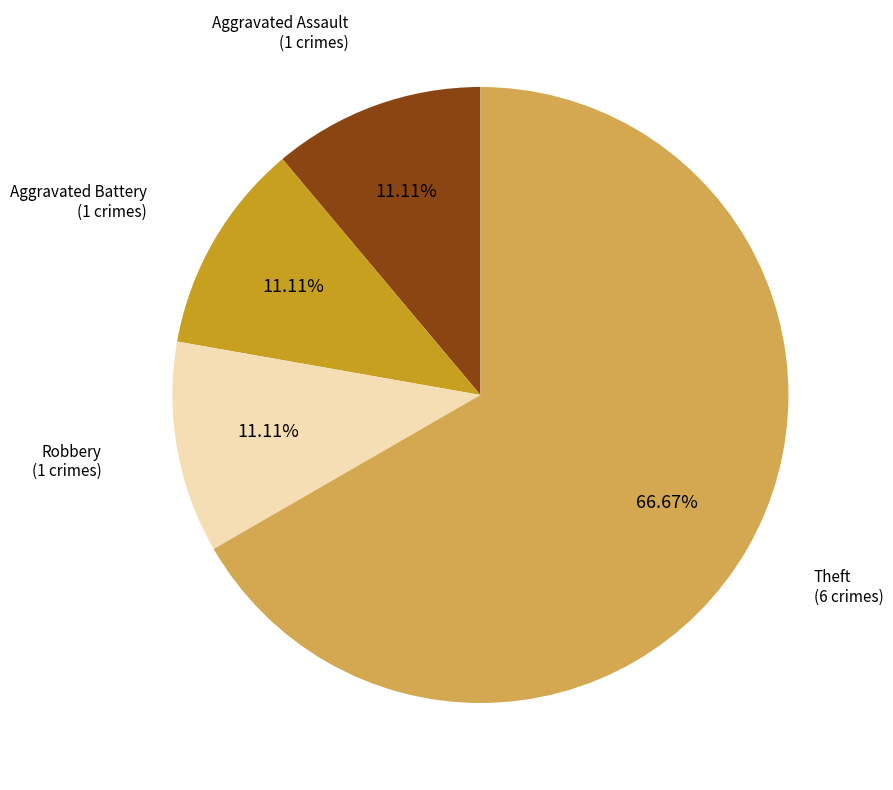

What percentage is the Theft slice, to the nearest percent?

67%